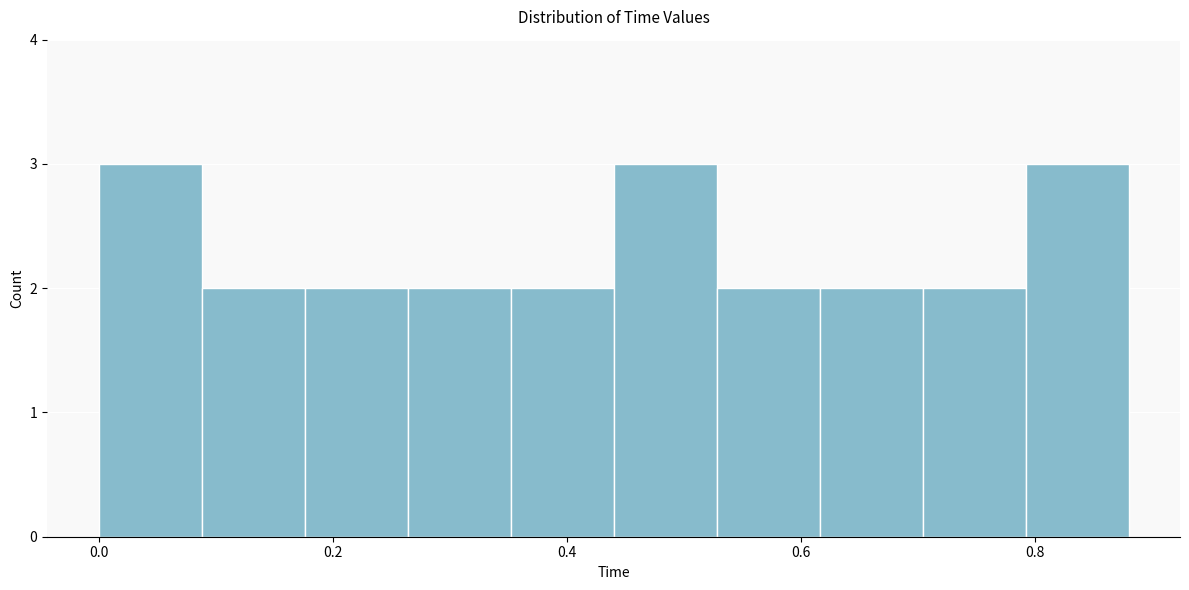

What is the height of the bar covering 0.616 to 0.704 on the x-axis? Neither the bar edges nor the heights are printed on the chart, so give them approximately, as read against the axes.

2